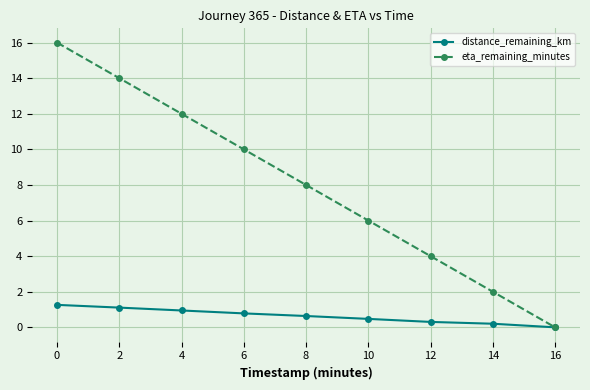

Rank the series by their maximum value, from lowest to highest.

distance_remaining_km, eta_remaining_minutes